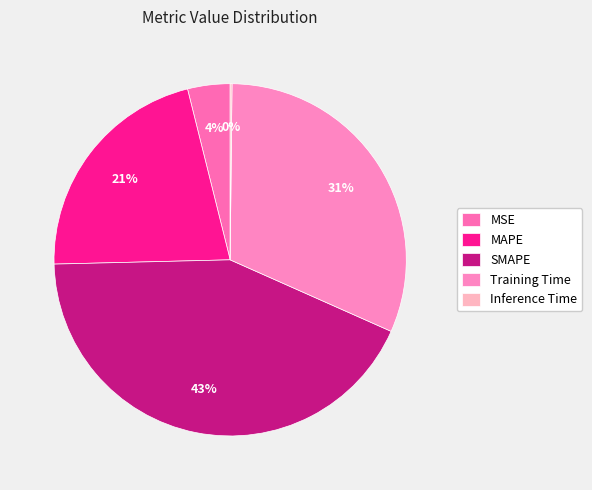

Does any single category account for the majority?

No